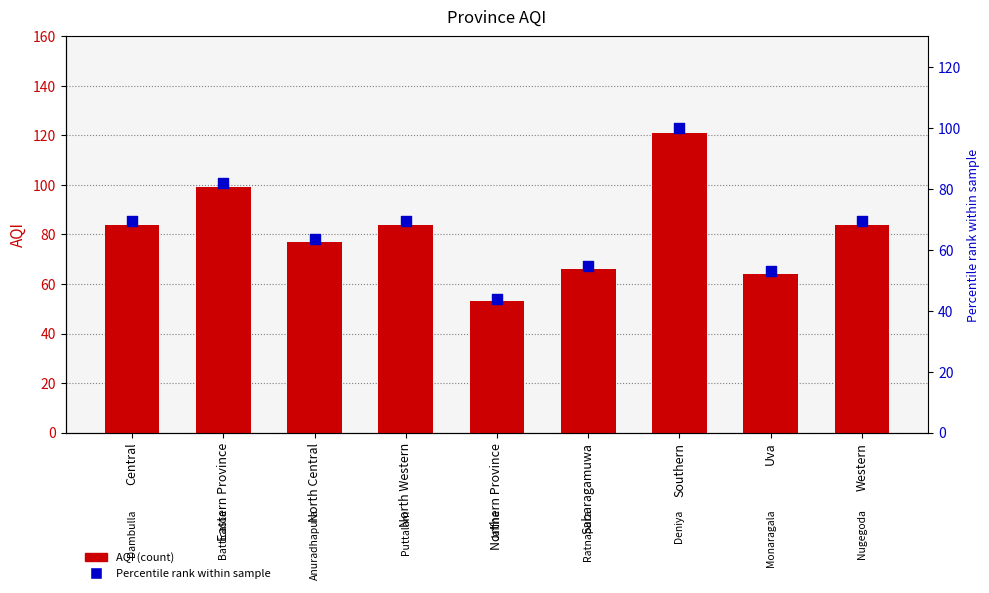

Which series contains the highest Y value?

AQI